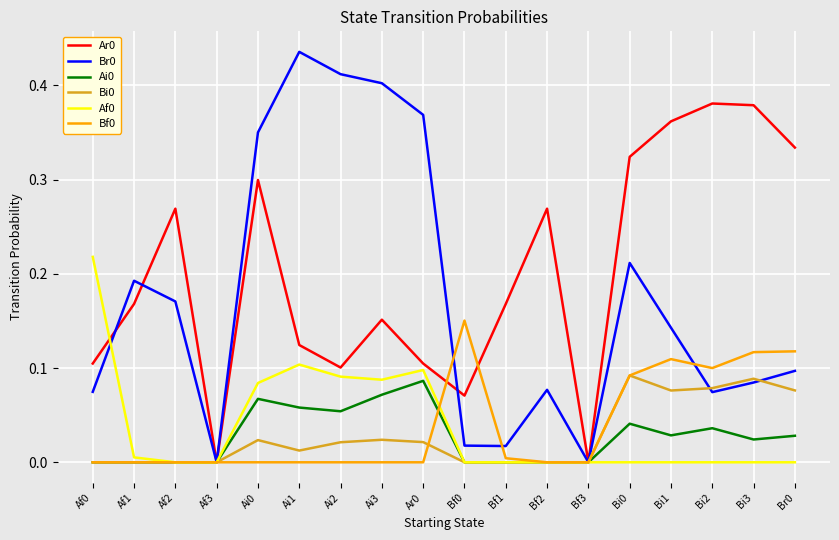

What position from the left is Af0?

1